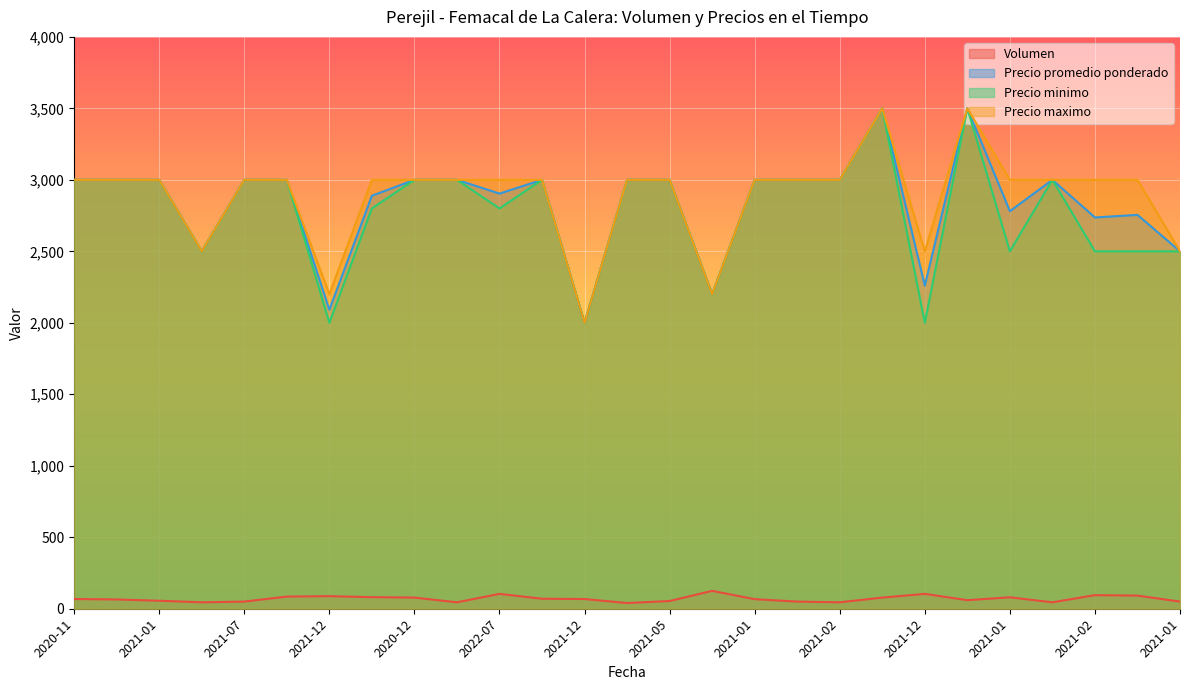

True or false: Precio maximo and Volumen intersect in this chart.

False